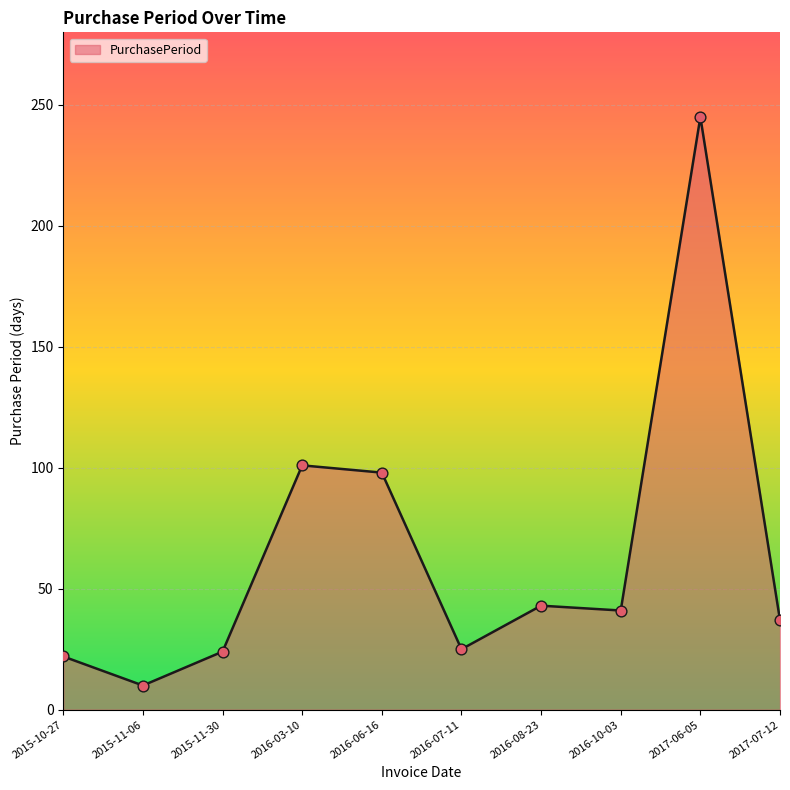

What is the ratio of the value at 2015-11-06 to the value at 2016-06-16?

0.1